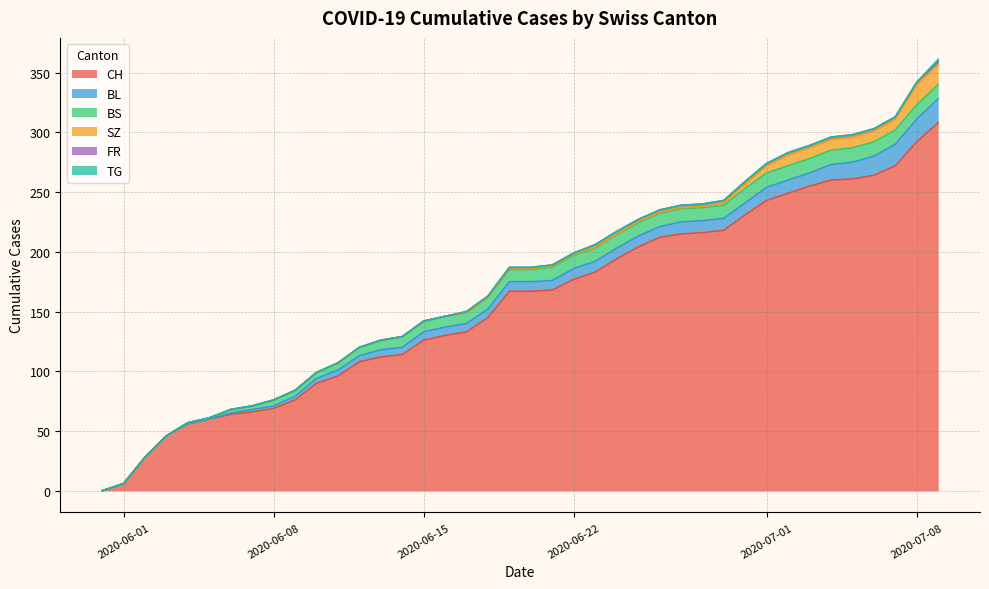

Where is BS nearest to the value 6?

2020-06-10